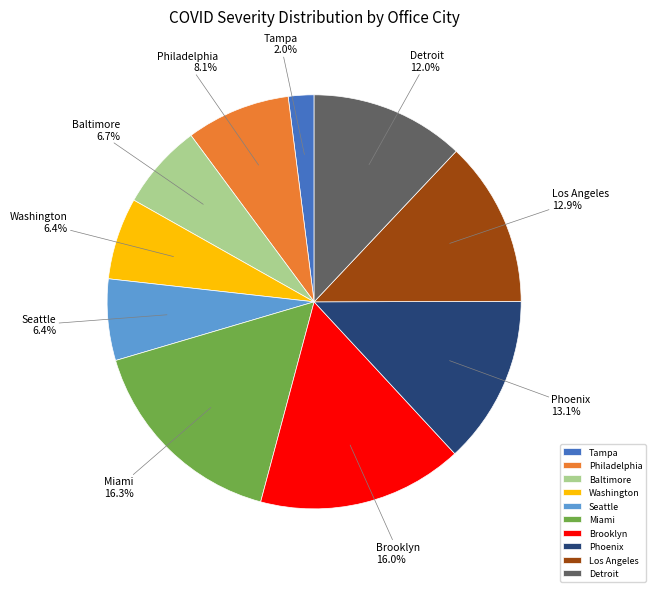

Is the sum of Phoenix and Washington greater than half?

No